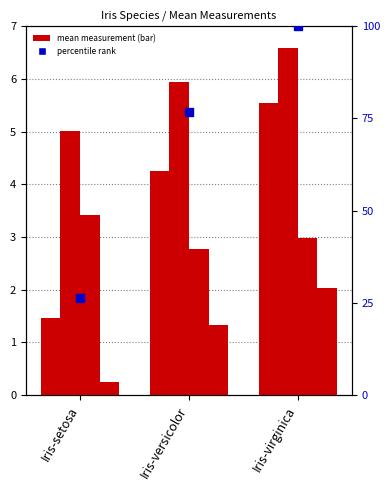

Which series has the largest Y range (max minus min)?

percentile rank within the sample